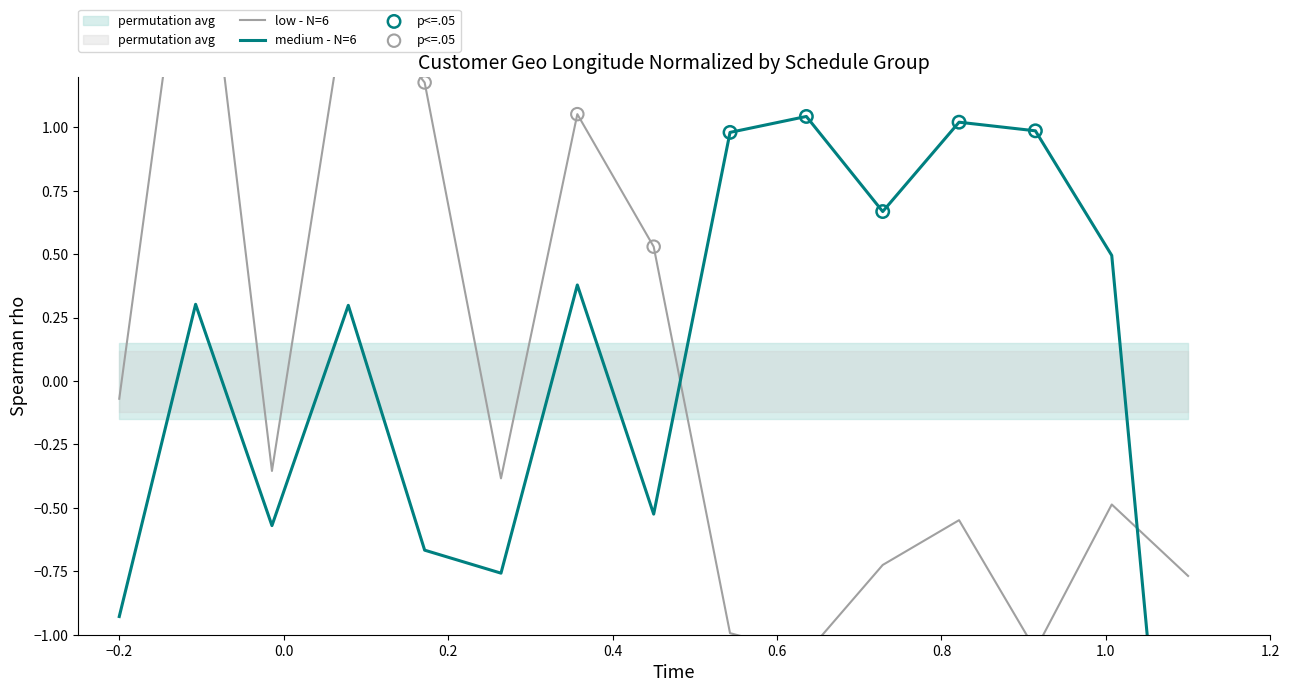

Which series contains the highest Y value?

low - N=6